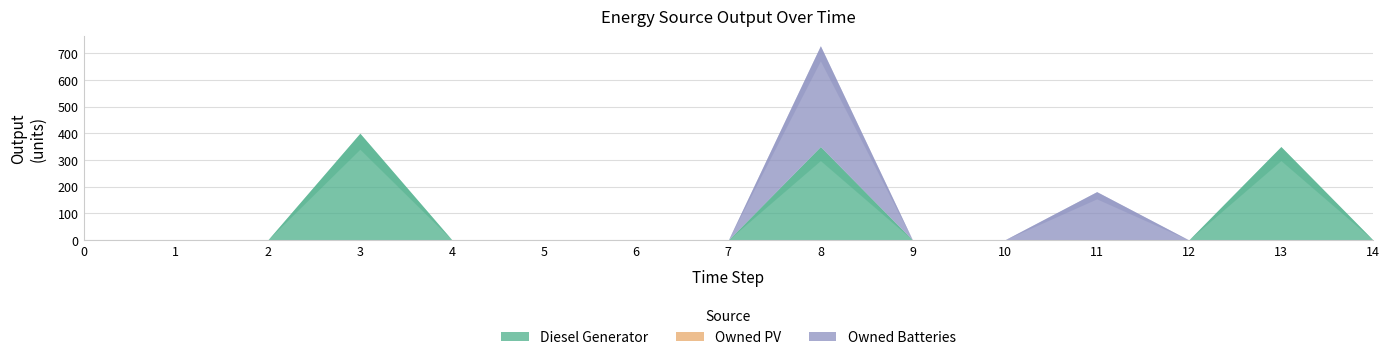

True or false: Owned PV and Diesel Generator intersect in this chart.

False